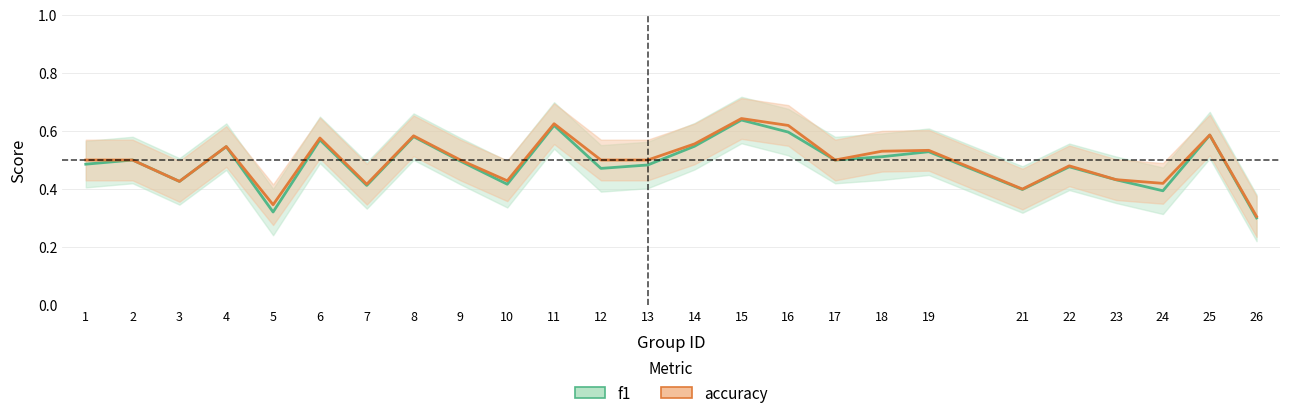

What is the difference between the f1 values at 21 and 22?

0.1